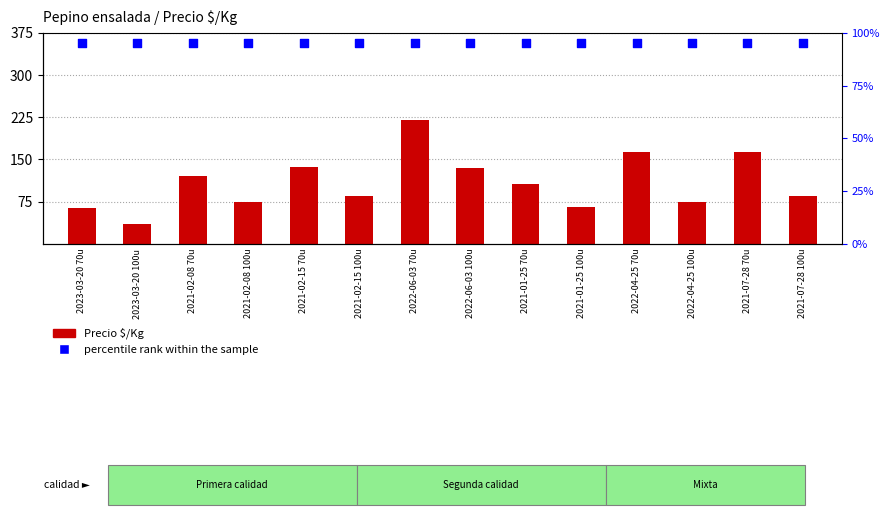

What are all the series names shown in the legend?

Precio $/Kg, percentile rank within the sample